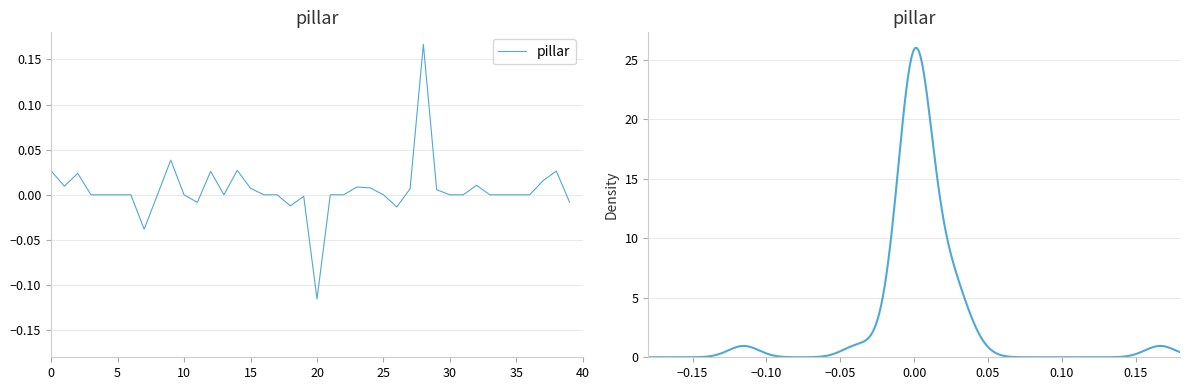

At which category does the chart reach its peak across all series?

28